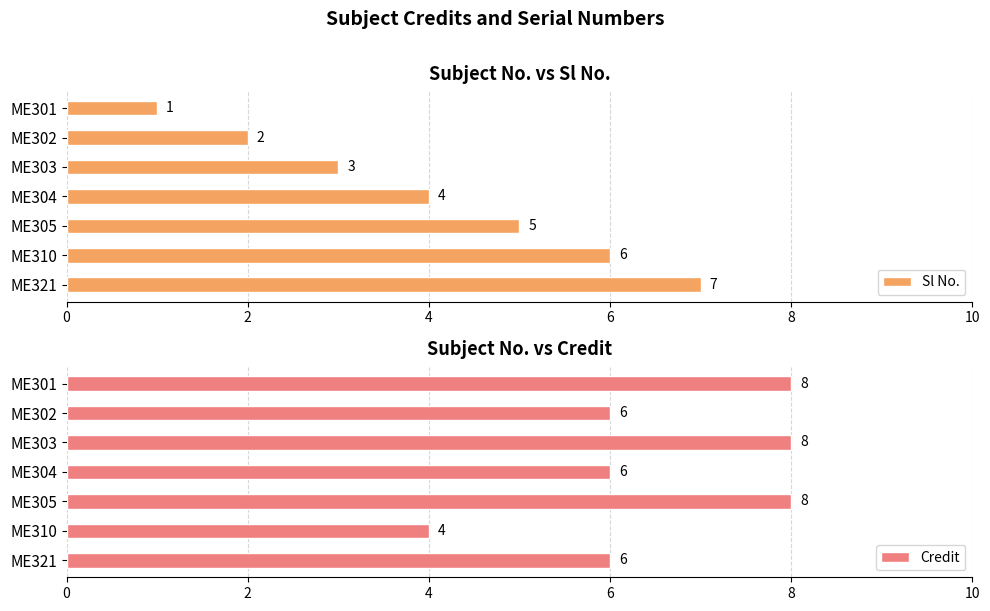

Read the Sl No. value at 2.

2